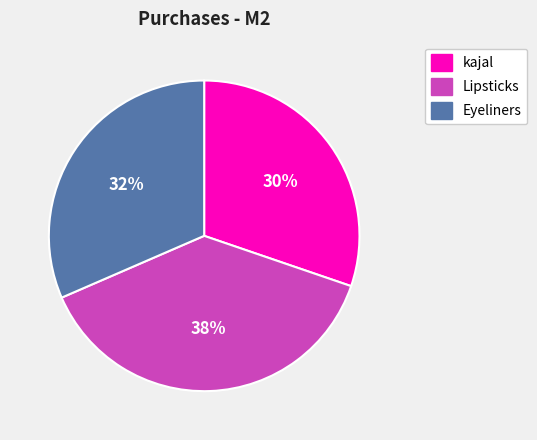

Do kajal and Lipsticks together represent more than half of the pie?

Yes